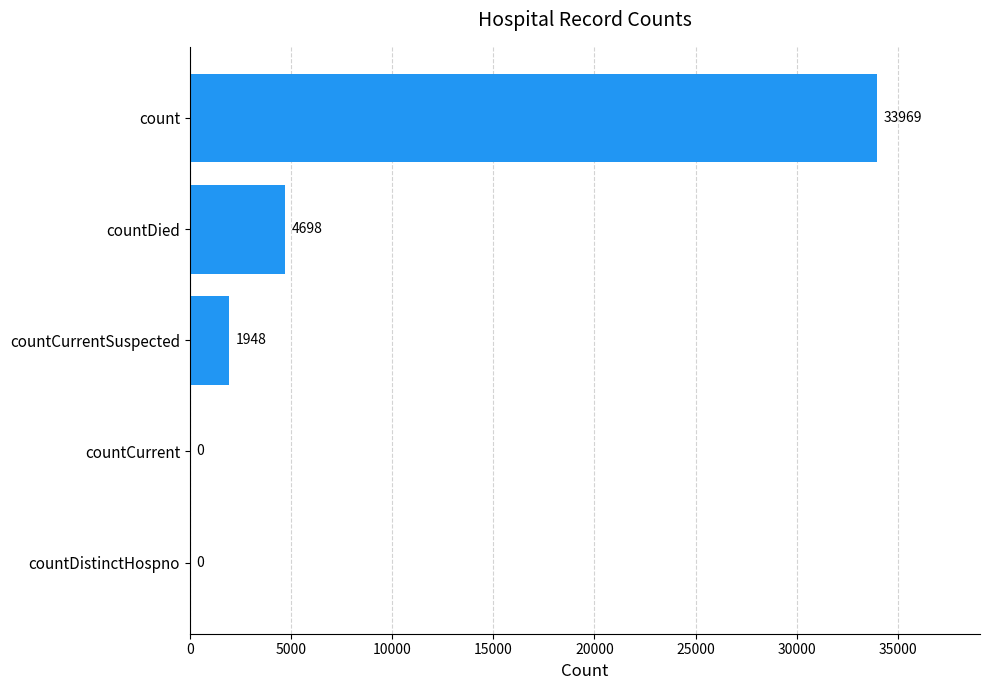

What is the change in value from countCurrent to countDied?

+4698